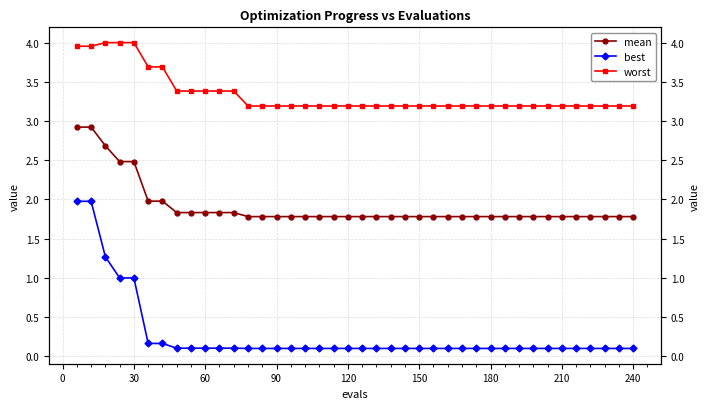

True or false: best and mean cross at least once.

False